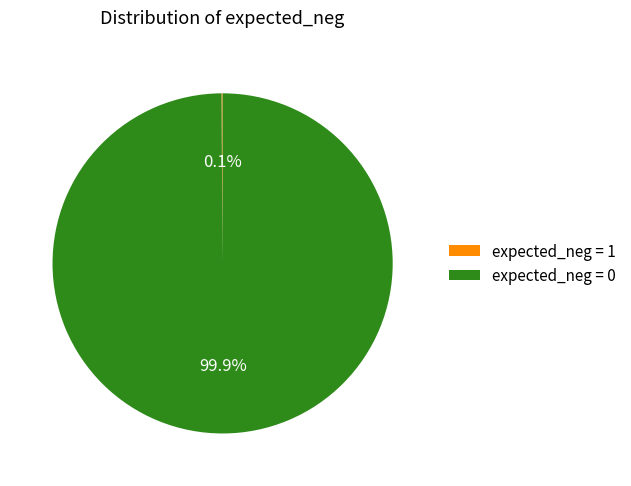

Is there a majority slice in this chart?

Yes